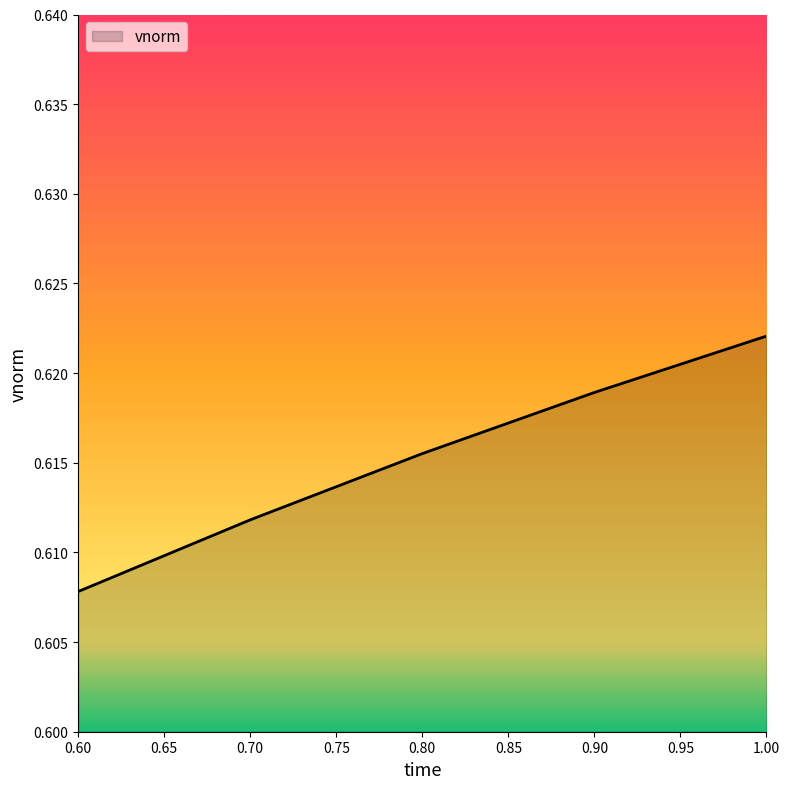

Count the values in the range 0 to 1.

5